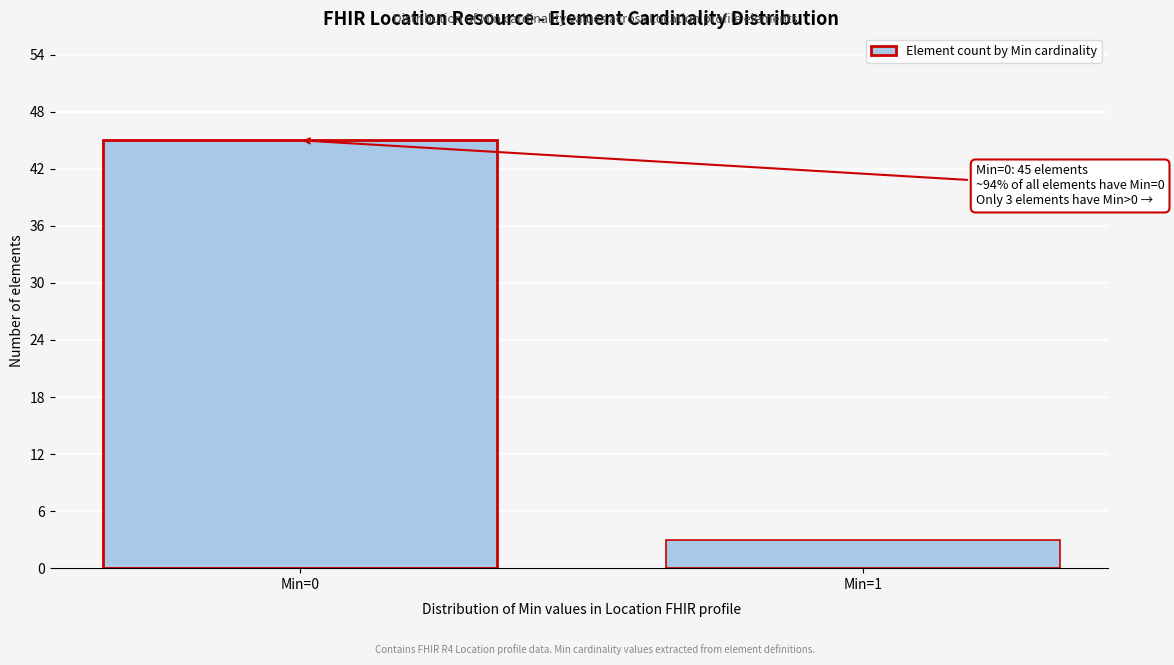

Reading left to right, transcribe all the data shown in this chart.

45	3